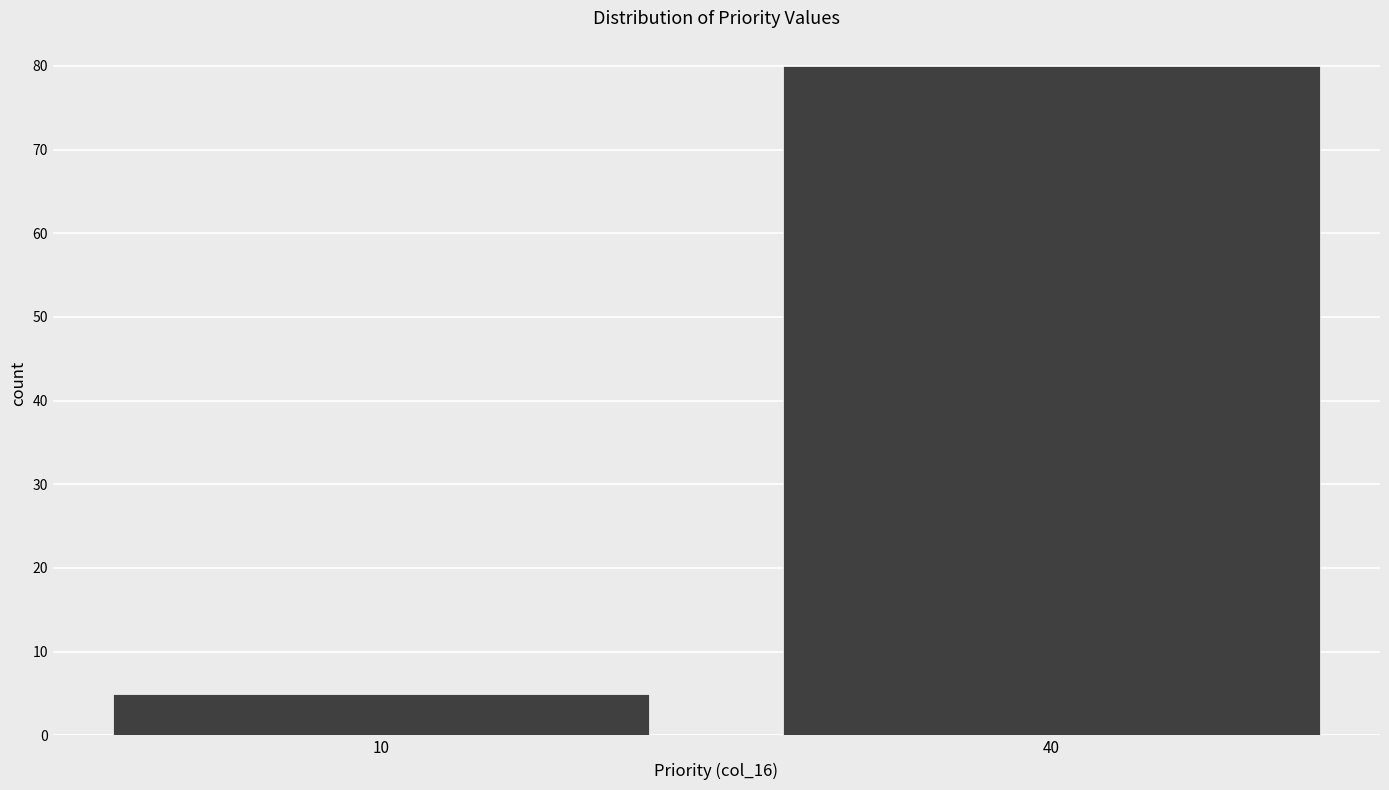

Reading right to left, what are all the values shown in this chart?

40=80	10=5